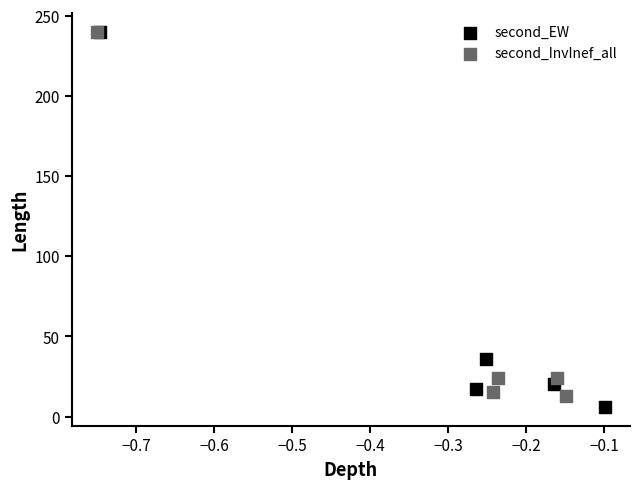

What are all the series names shown in the legend?

second_EW, second_InvInef_all